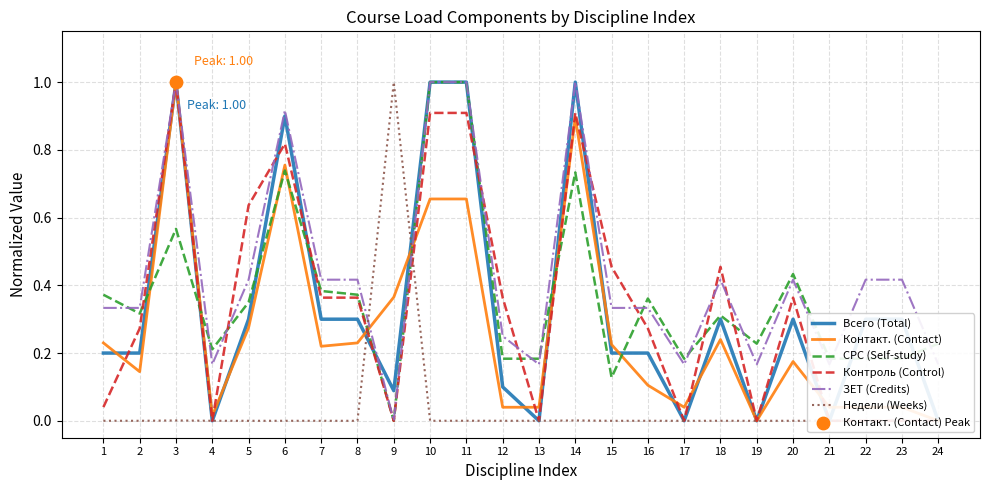

Which series reaches the minimum Y coordinate?

Всего (Total)